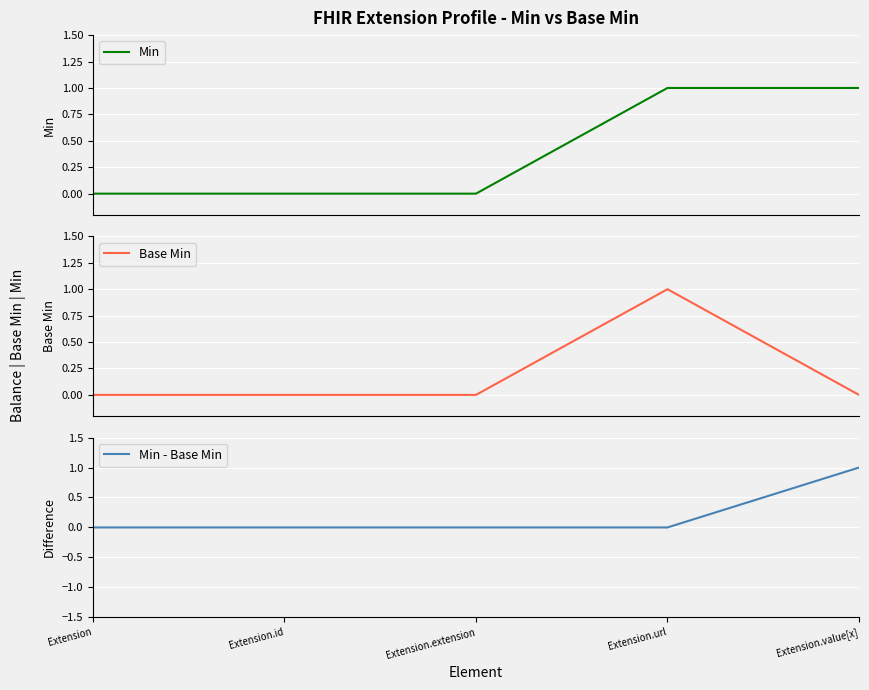

What is the sum of all Min values?

2